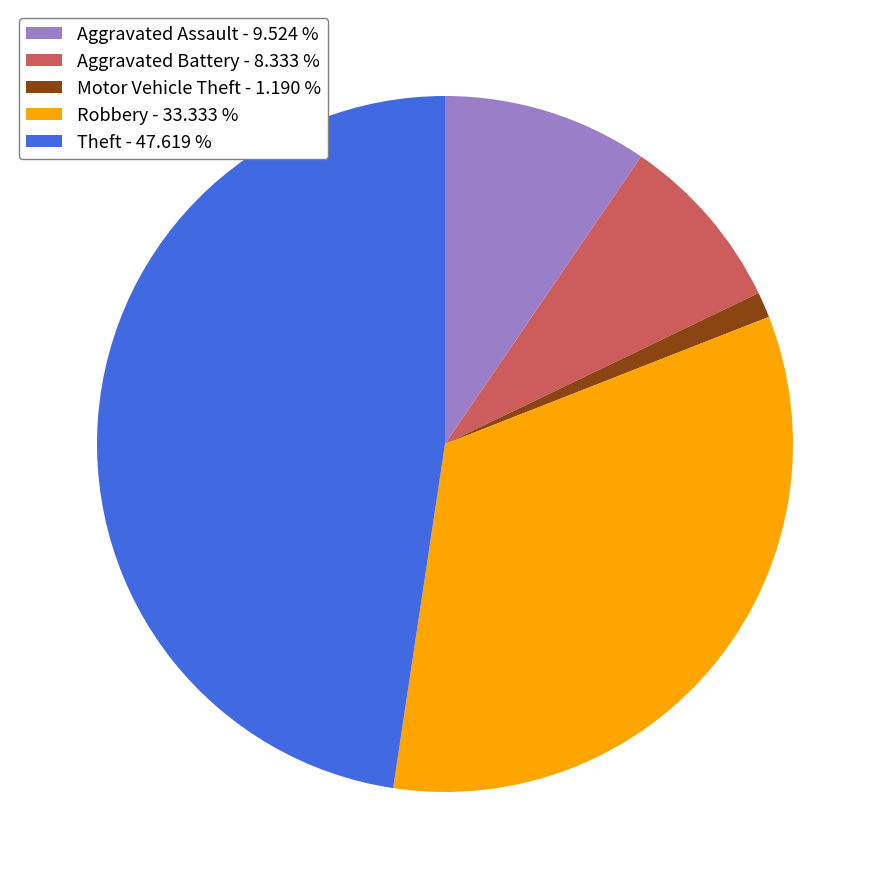

Is it true that Aggravated Assault is 17% of the pie?

False